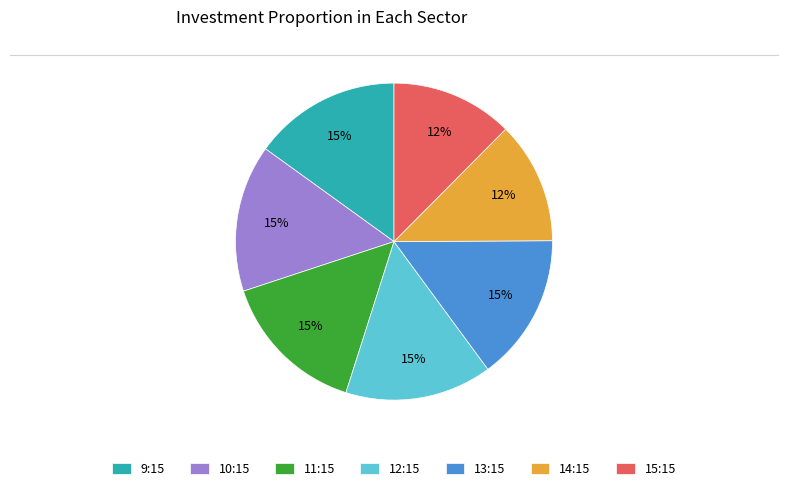

To the nearest percent, what is the average slice percentage?

14%